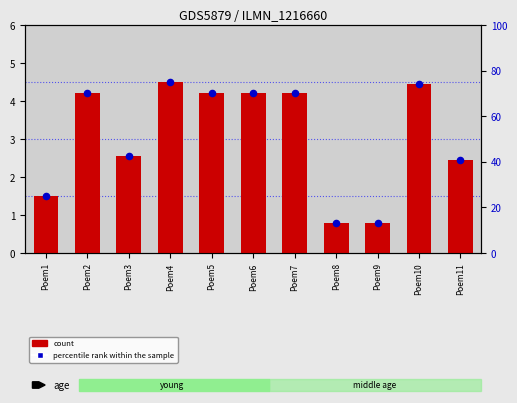

At which category is the sum across all series the highest?

Poem4